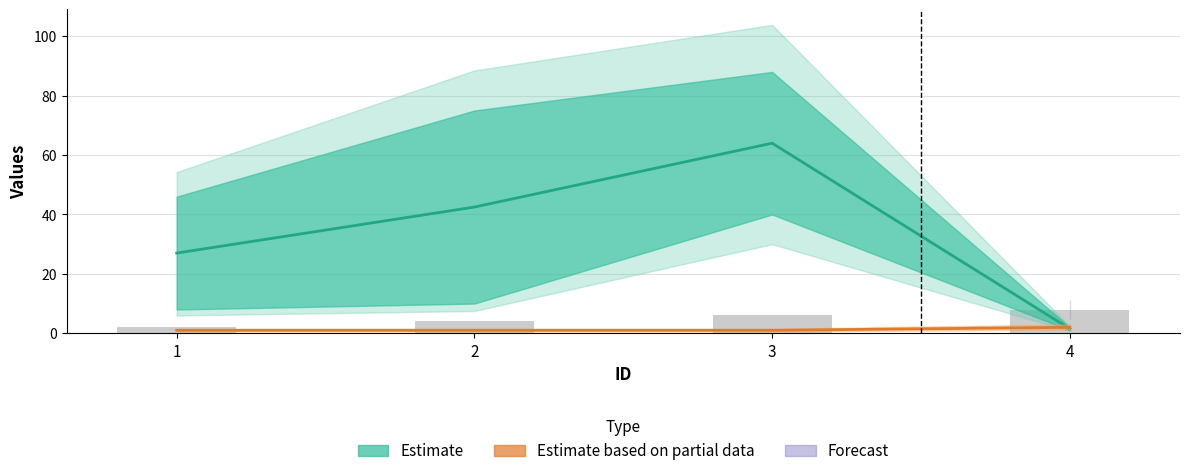

Reading left to right, what are all the values shown in this chart?

SP / Originalsp (Estimate): 1=27.0	2=42.5	3=64.0	4=1.5
AudienceKnownRumours (Partial): 1=1.0	2=1.0	3=1.0	4=2.0
TotalRumours: 1=2.0	2=4.0	3=6.0	4=8.0